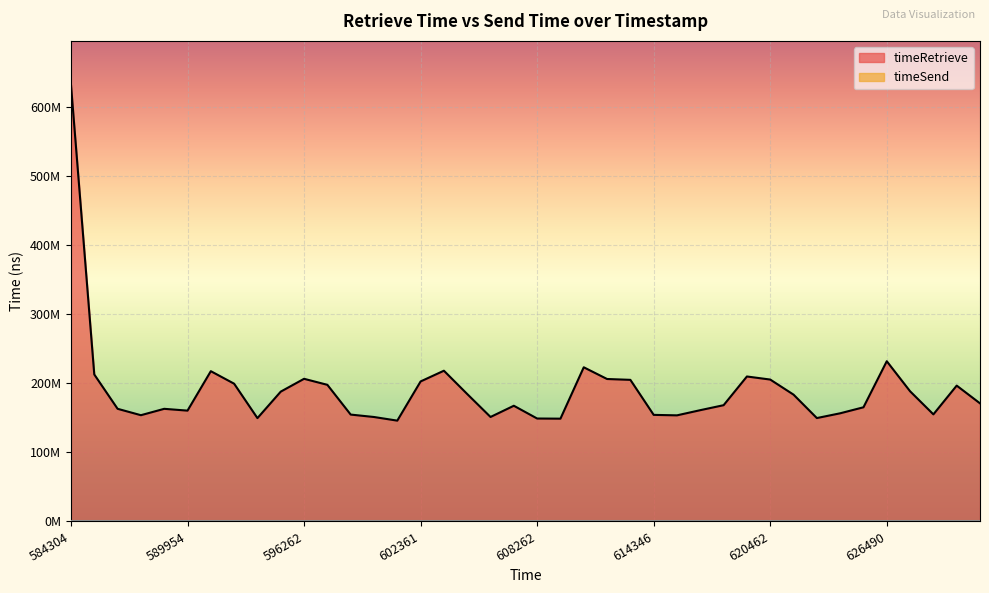

True or false: the data has more than 2 interior local peaks.

True